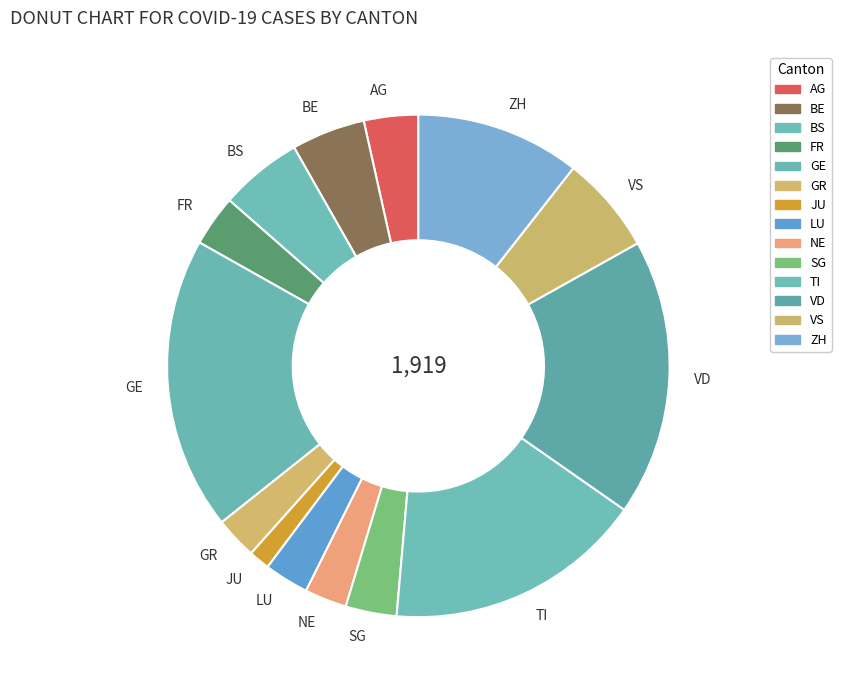

Count the number of slices in the pie.

14